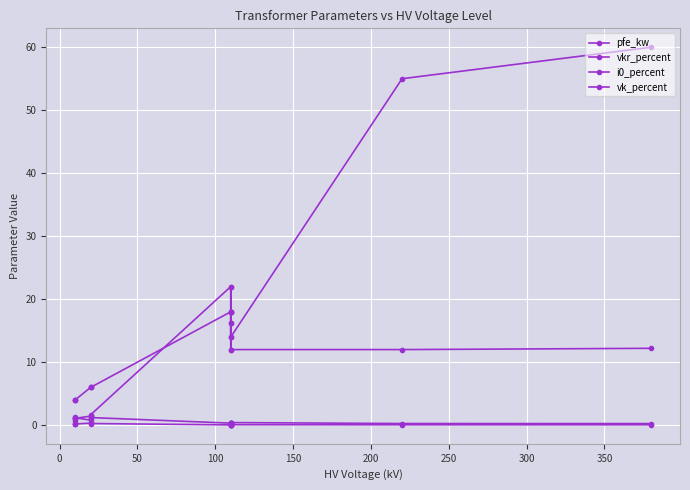

What are all the series names shown in the legend?

pfe_kw, vkr_percent, i0_percent, vk_percent